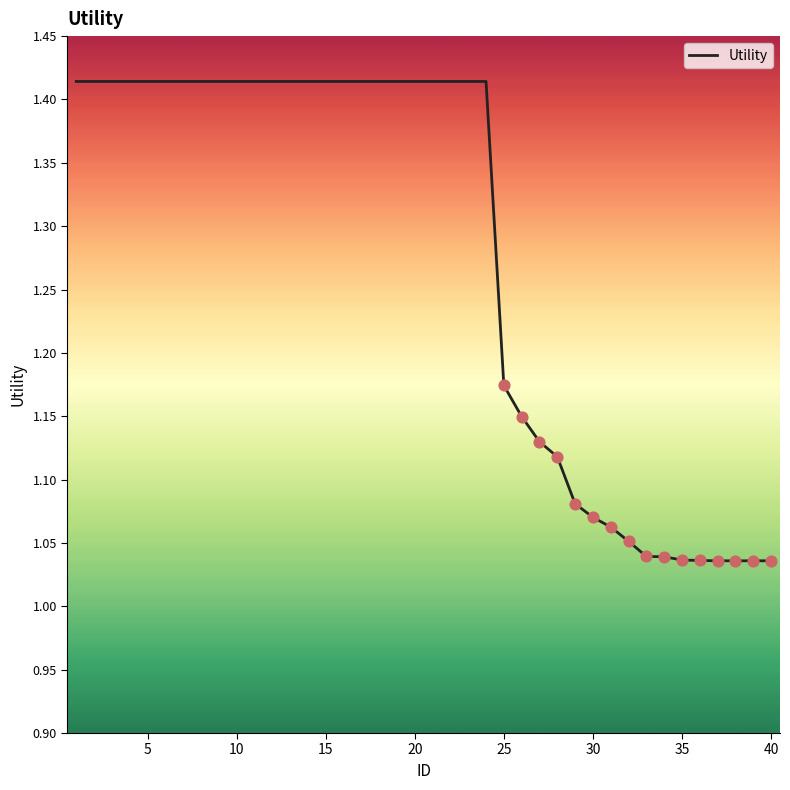

What is the difference between the maximum and minimum values?

0.4